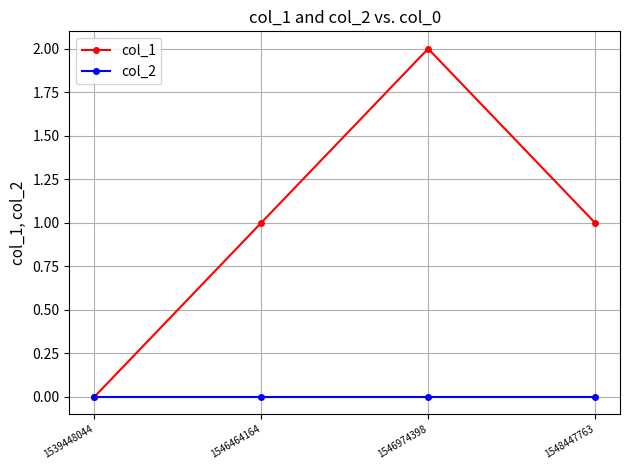

Reading left to right, extract all data points from this chart.

col_1: 1539448044=0	1546464164=1	1546974398=2	1548447763=1
col_2: 1539448044=0	1546464164=0	1546974398=0	1548447763=0